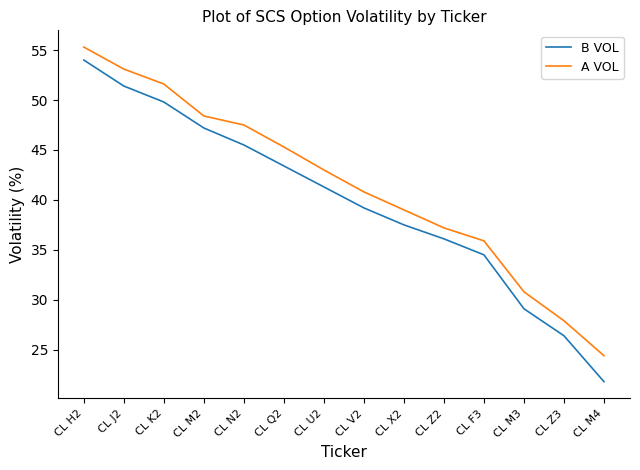

The B VOL series shows 26.4 at CL Z3. True or false?

True